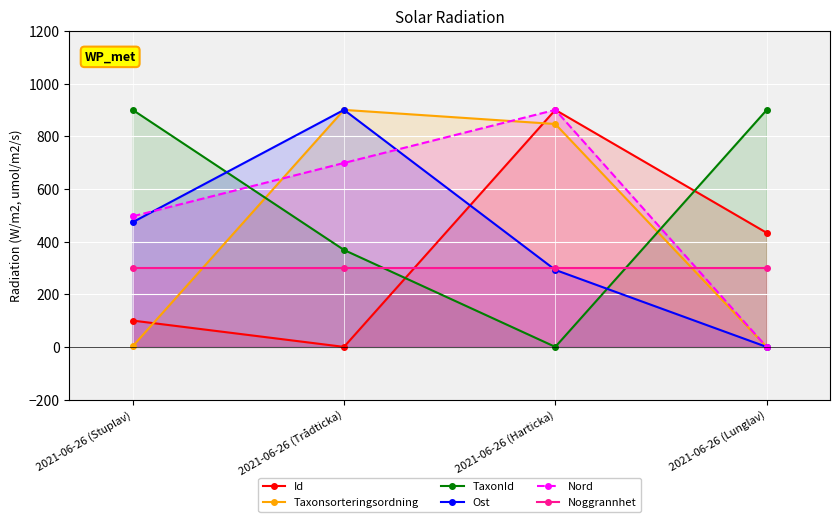

What is the maximum value for Ost?

900.0